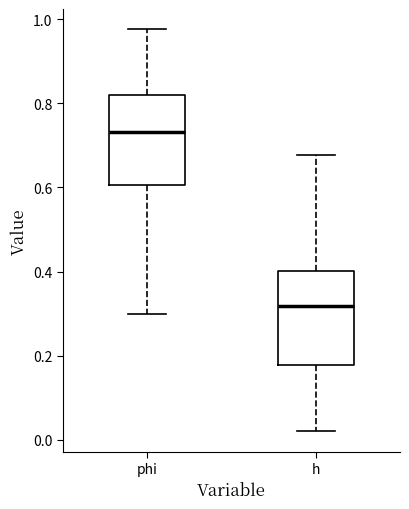

Reading left to right, transcribe this box plot: for each box, give where its median line is, the range the box spans, and where its two whiskers end, as read against the y-axis. The values are not printed on the chart, so give them approximately, as read against the axis.

phi: median 0.74, box 0.60 to 0.82, whiskers 0.30 to 0.98
h: median 0.32, box 0.18 to 0.40, whiskers 0.02 to 0.68